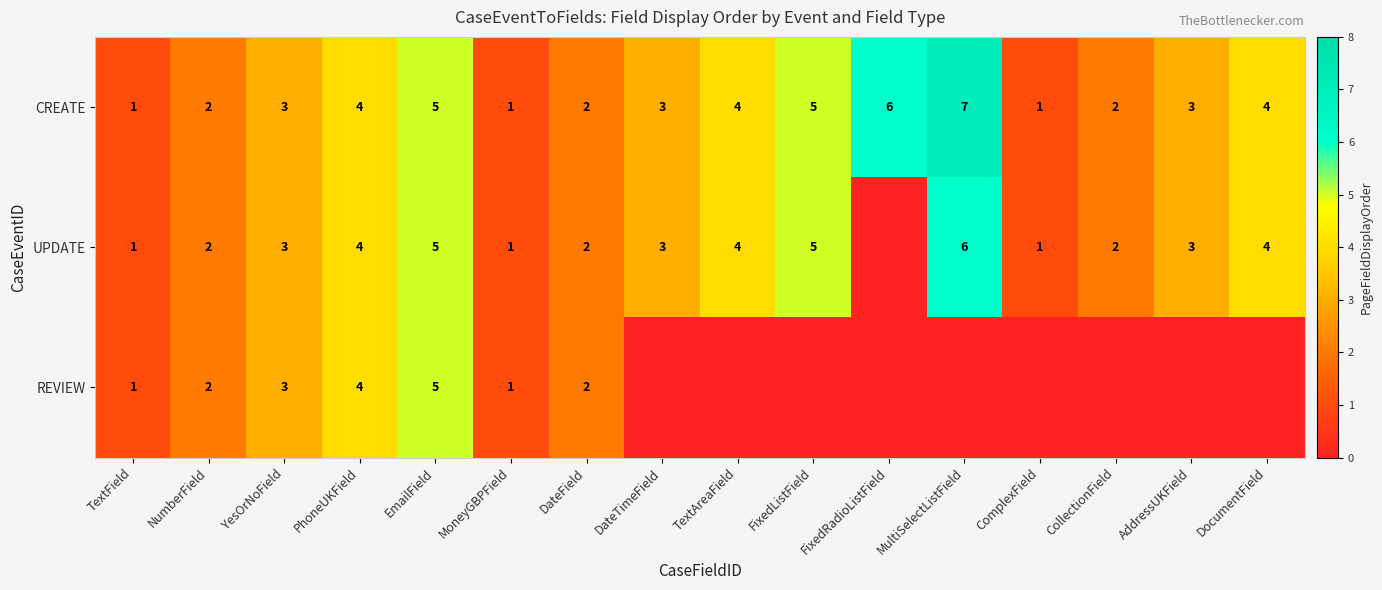

List the labels in order of row_0 value, largest first.

MultiSelectListField, FixedRadioListField, EmailField, FixedListField, PhoneUKField, TextAreaField, DocumentField, YesOrNoField, DateTimeField, AddressUKField, NumberField, DateField, CollectionField, TextField, MoneyGBPField, ComplexField